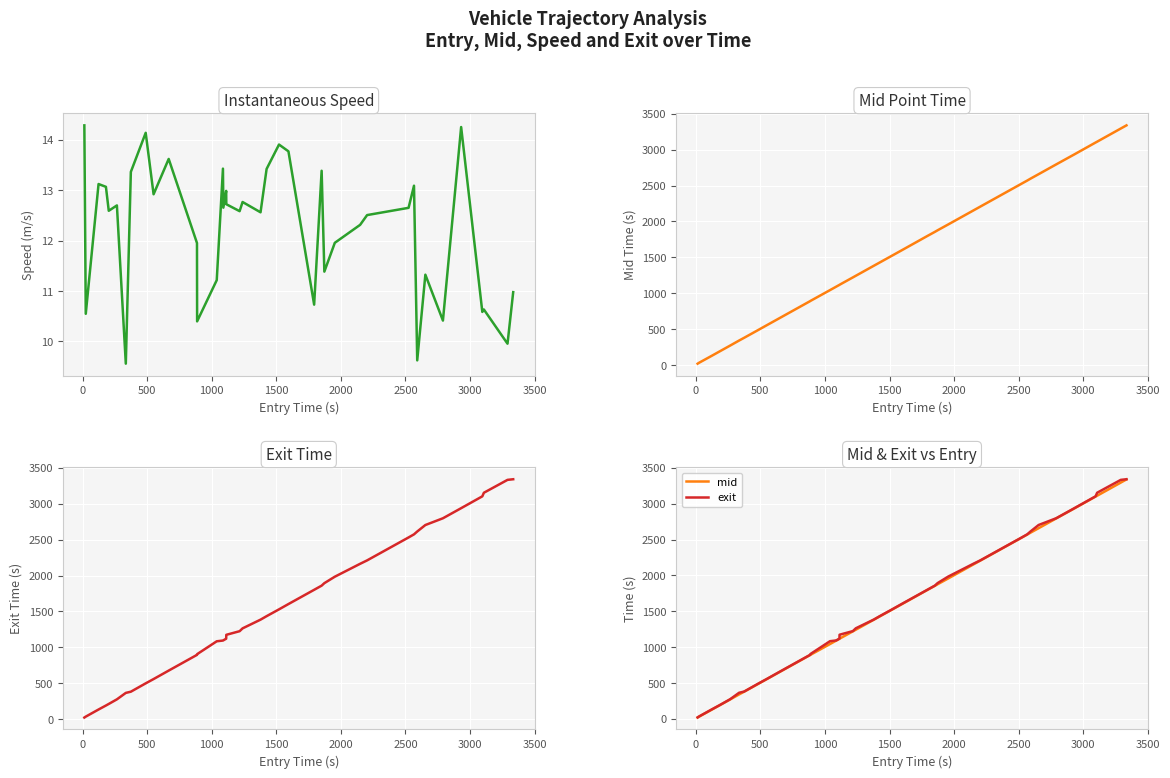

Is this an area chart (filled region under the line)?

No